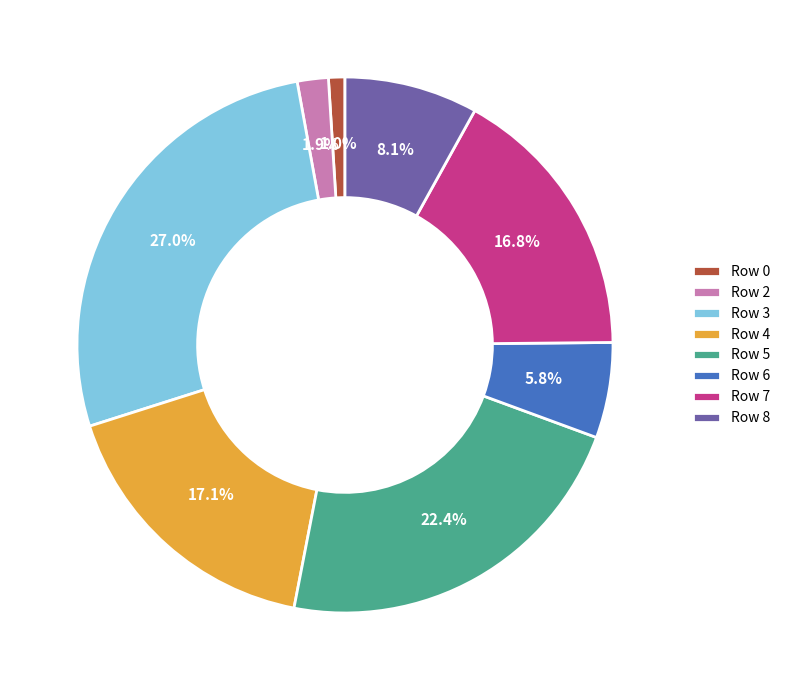

To the nearest percent, what is the difference between the largest and smallest slice percentages?

26%